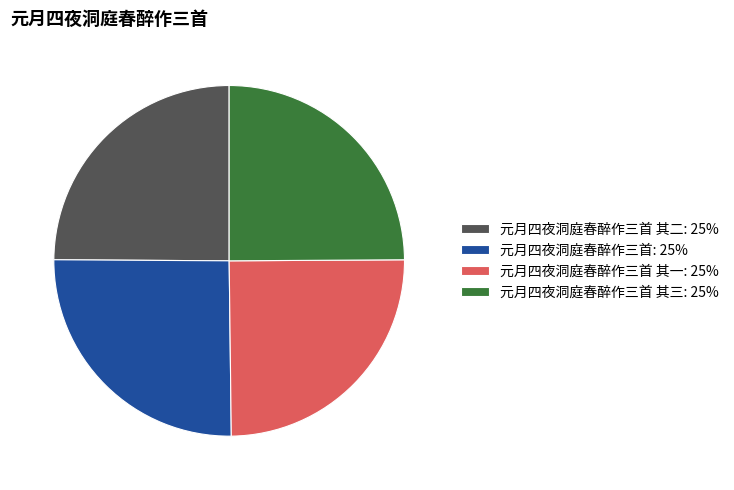

How many segments does this pie chart have?

4